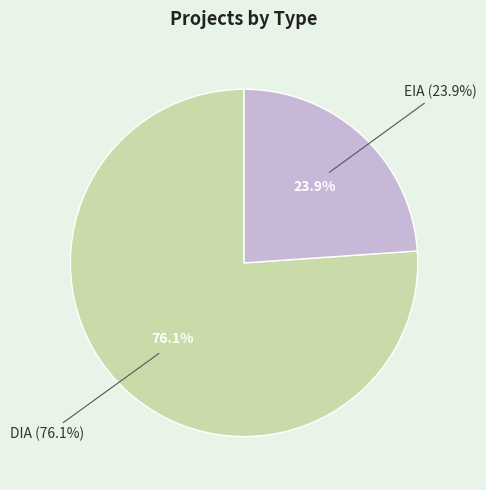

Which slice represents more than half of the pie?

DIA